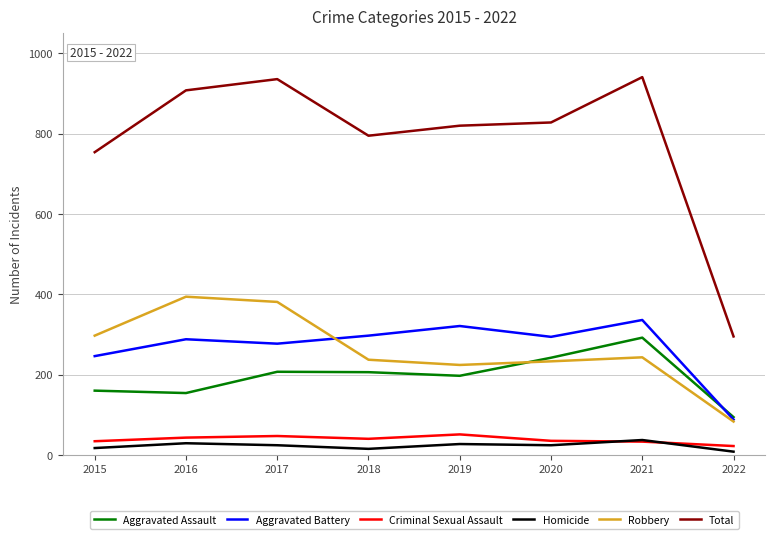

Which series has the widest spread of values?

Total